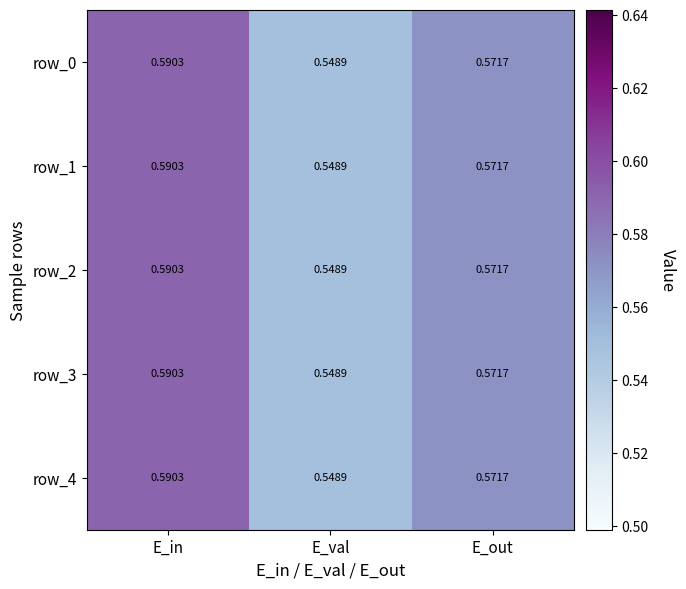

Rank the categories by row_1 value from highest to lowest.

E_in, E_out, E_val